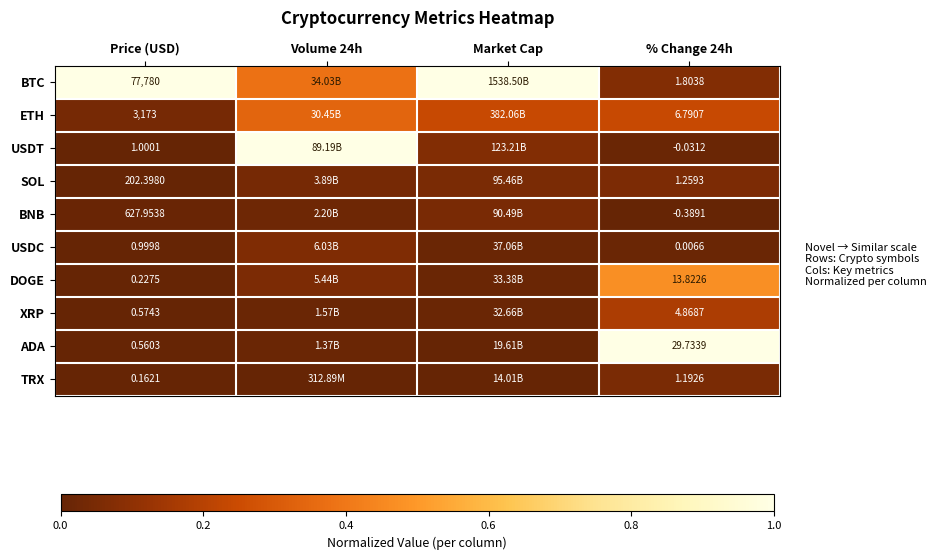

At Price (USD), list the series in order from smallest to largest.

TRX, DOGE, ADA, XRP, USDC, USDT, SOL, BNB, ETH, BTC